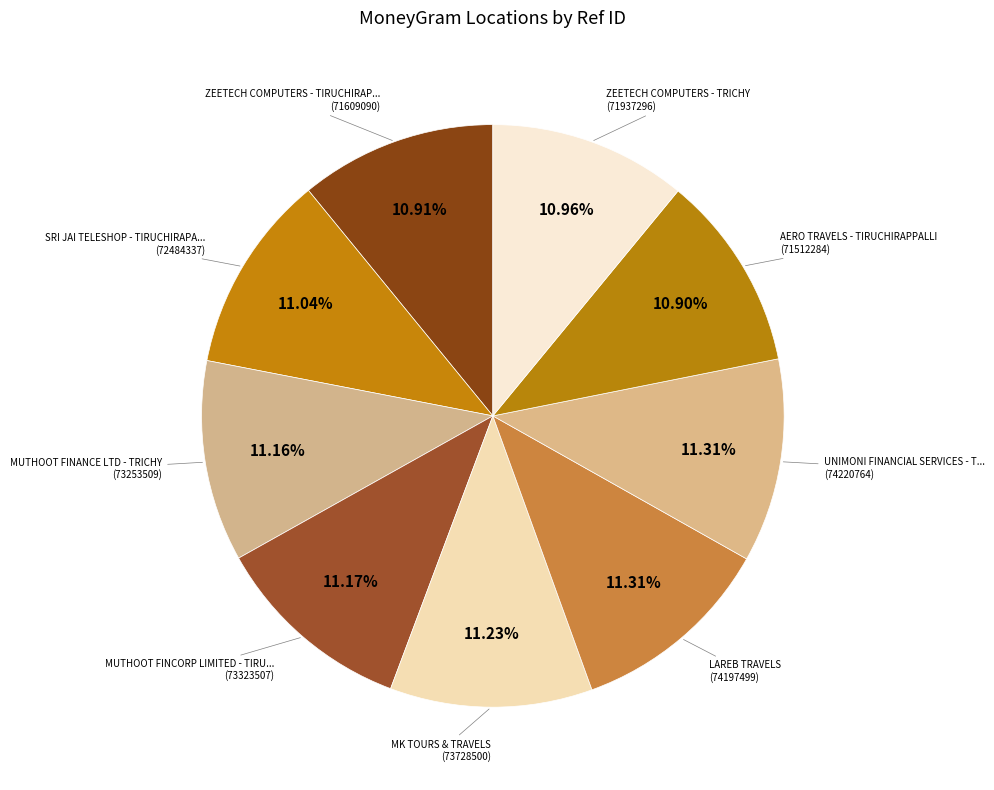

Count the number of slices in the pie.

9